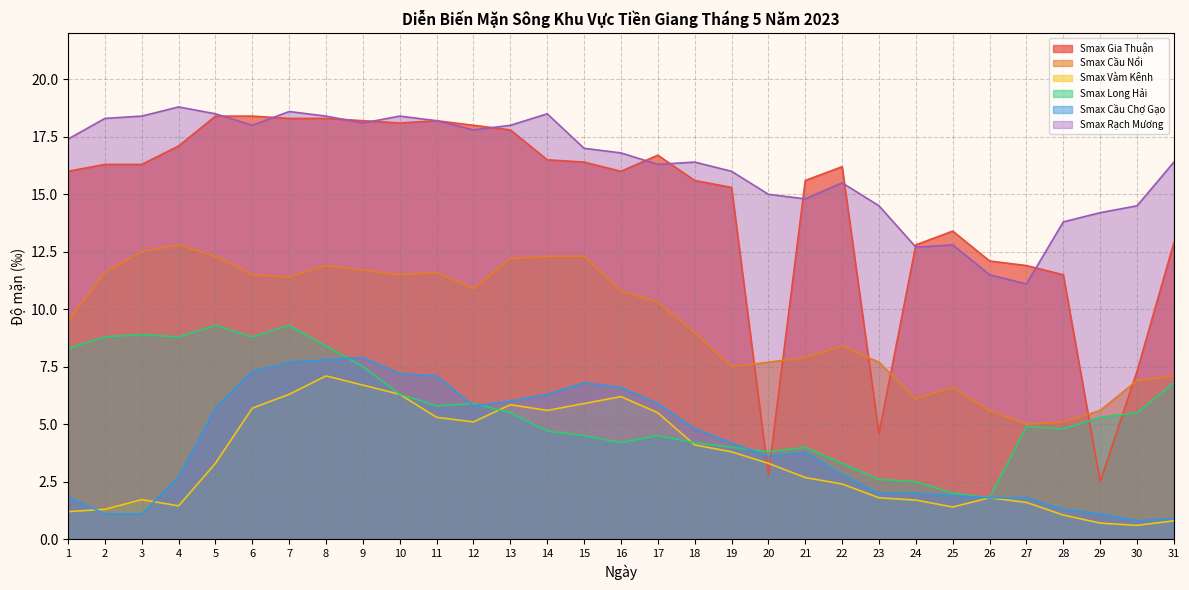

Where does the Smax Vàm Kênh series first go above 3?

5